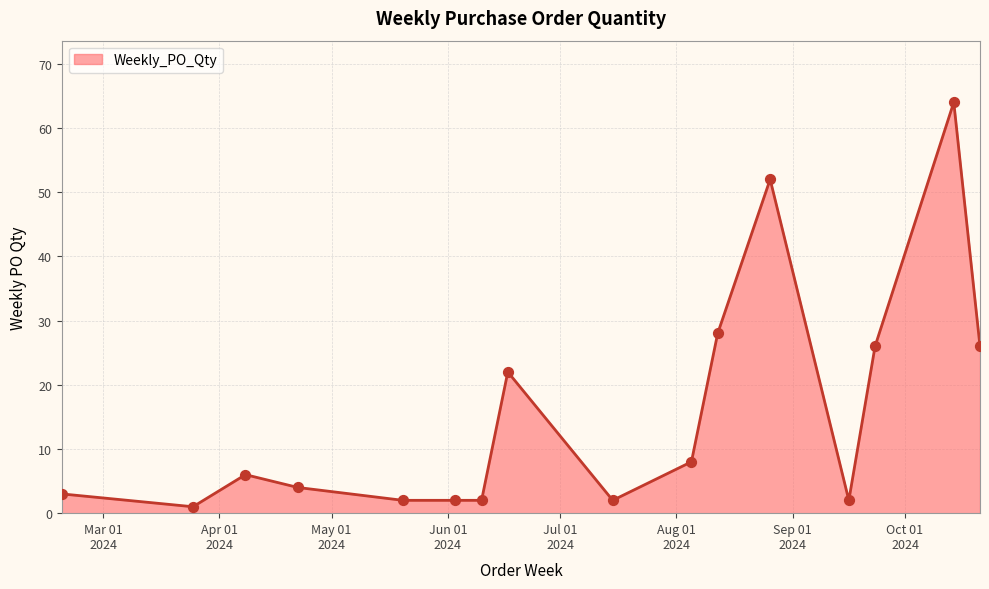

What is the difference between the maximum and minimum values?

63